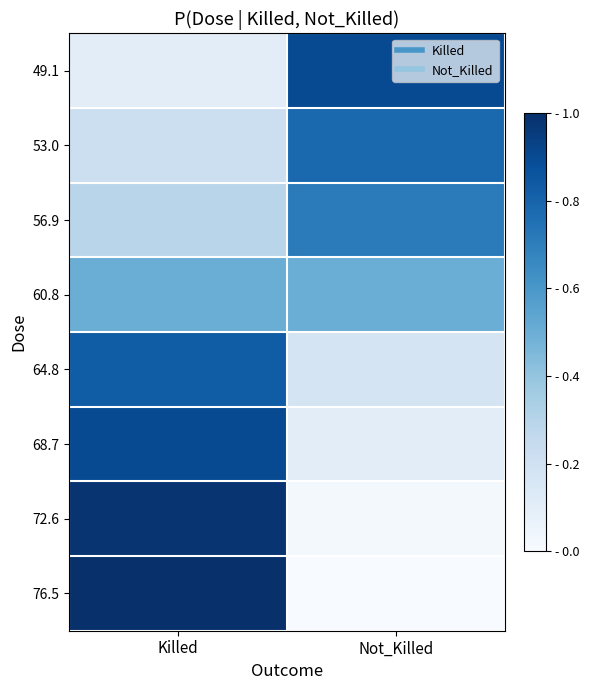

Reading right to left, list all the values displayed in this chart.

49.1: Not_Killed=0.9	Killed=0.1
53.0: Not_Killed=0.8	Killed=0.2
56.9: Not_Killed=0.7	Killed=0.3
60.8: Not_Killed=0.5	Killed=0.5
64.8: Not_Killed=0.2	Killed=0.8
68.7: Not_Killed=0.1	Killed=0.9
72.6: Not_Killed=0.0	Killed=1.0
76.5: Not_Killed=0.0	Killed=1.0